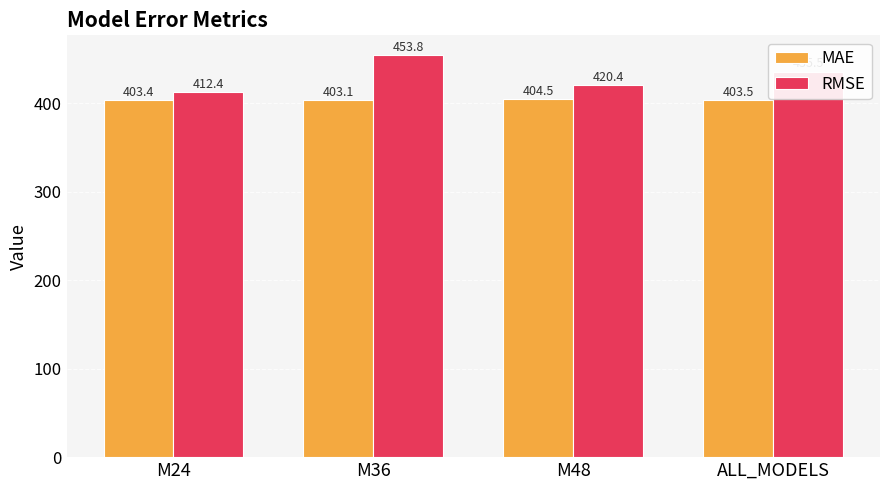

What is the average value of the MAE series?

403.6